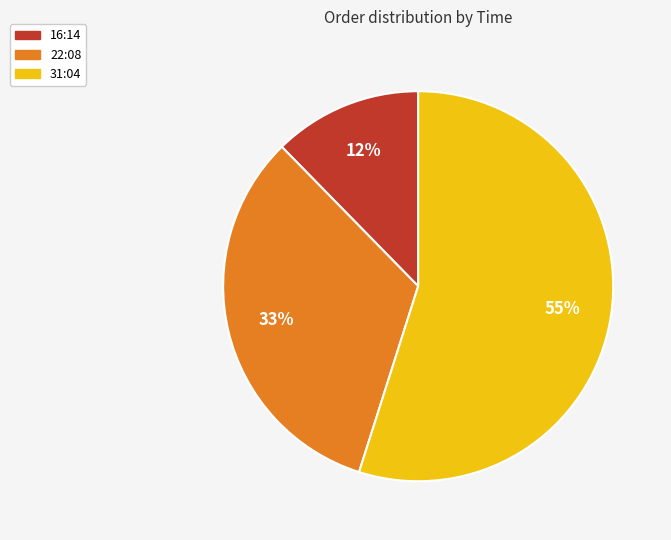

How many segments does this pie chart have?

3